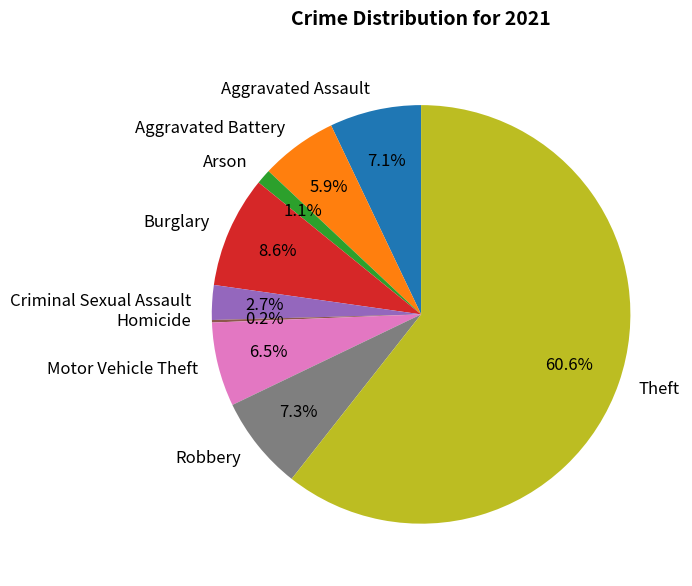

Which slice is the largest?

Theft